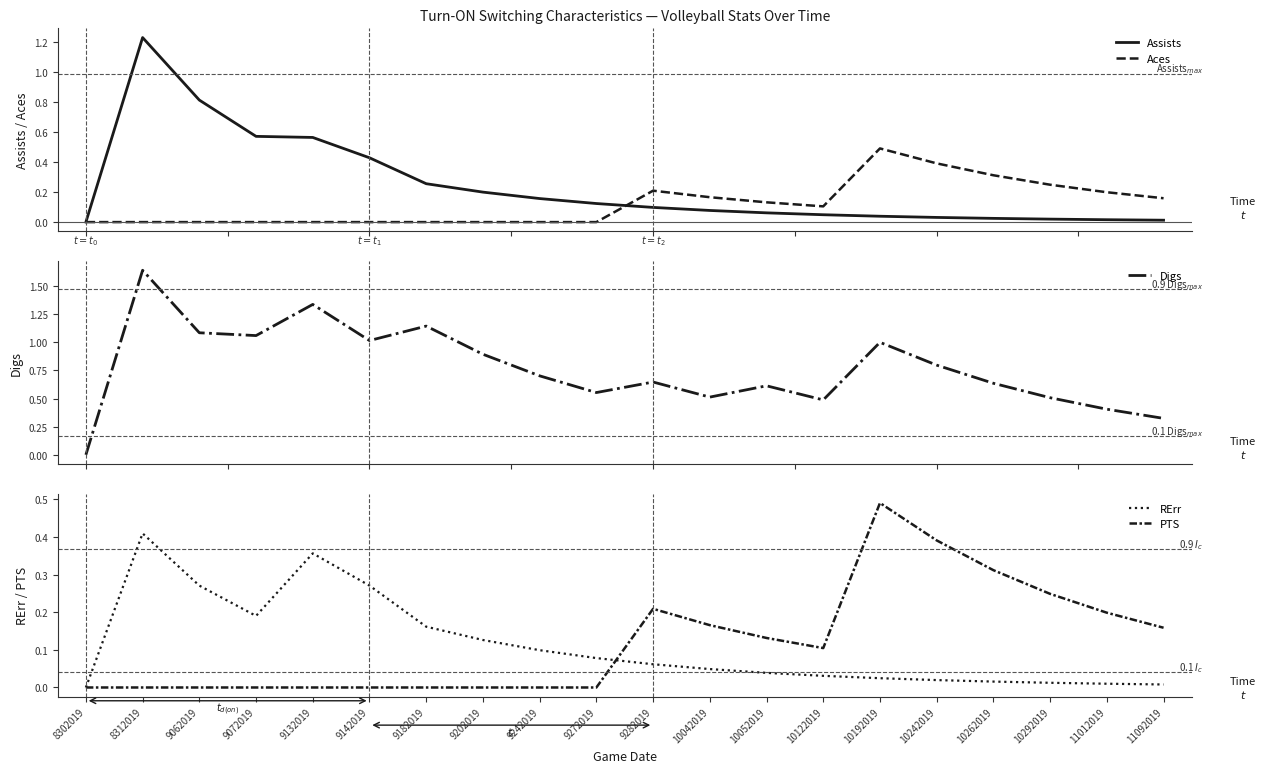

What is the approximate value of Digs at 10292019?

0.5